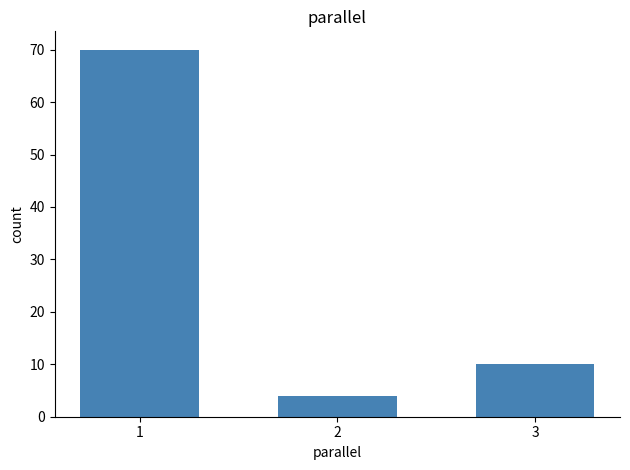

What is the change in value from 1 to 3?

-60